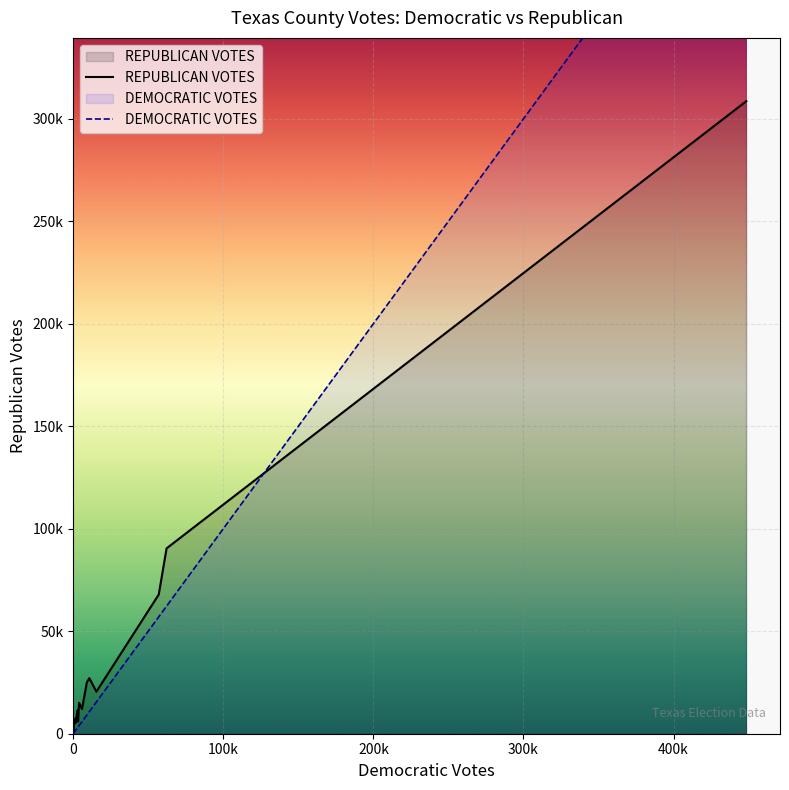

Reading left to right, transcribe all the data shown in this chart.

DEMOCRATIC VOTES: 3955	850	9143	2916	446	75	5876	2951	409	2505	15474	183	3288	57014	448452	1911	16	1561	10747	62228
REPUBLICAN VOTES: 15110	4943	25076	9239	4300	1035	12039	11447	1434	10057	20516	1494	6006	67893	308618	5443	397	7469	27116	90433